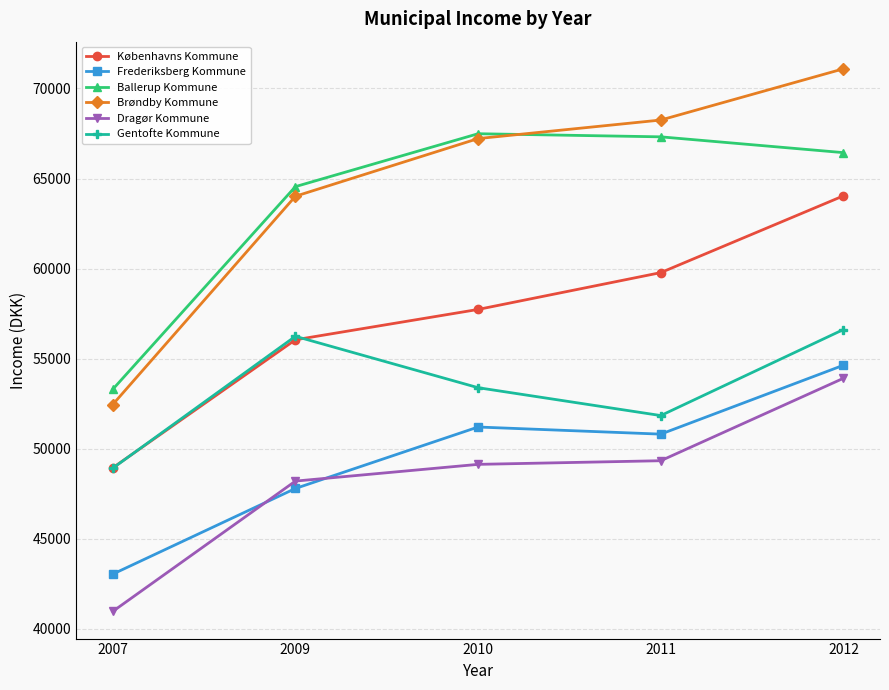

What is the value of the Ballerup Kommune point at the 1st from the left?

53293